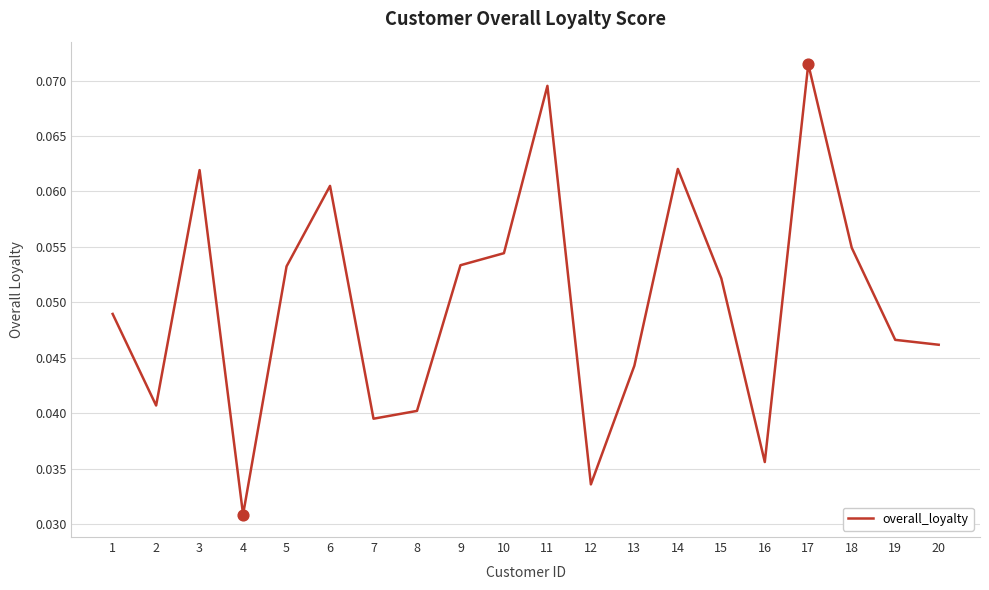

Between 12 and 18, which is larger?

18